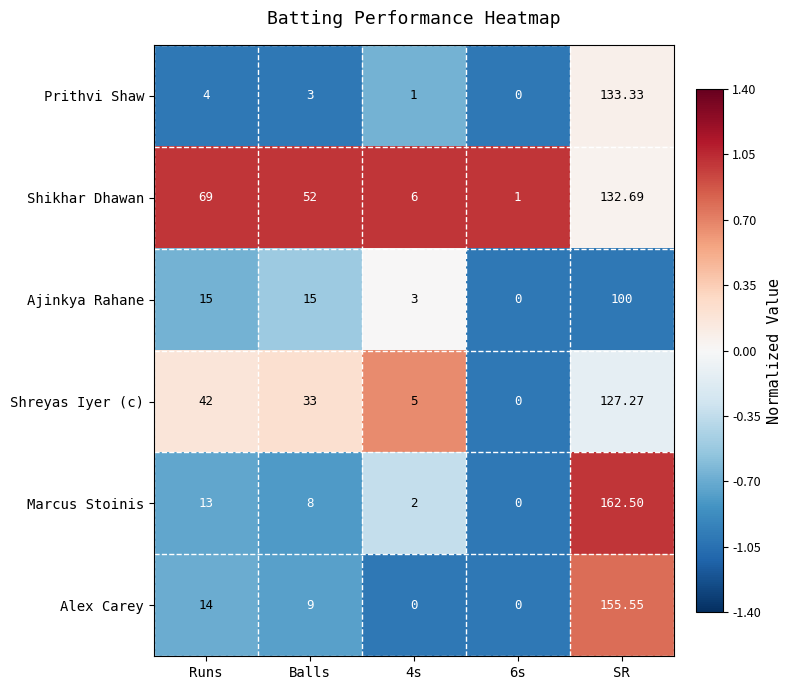

At which category is the sum across all series the highest?

SR